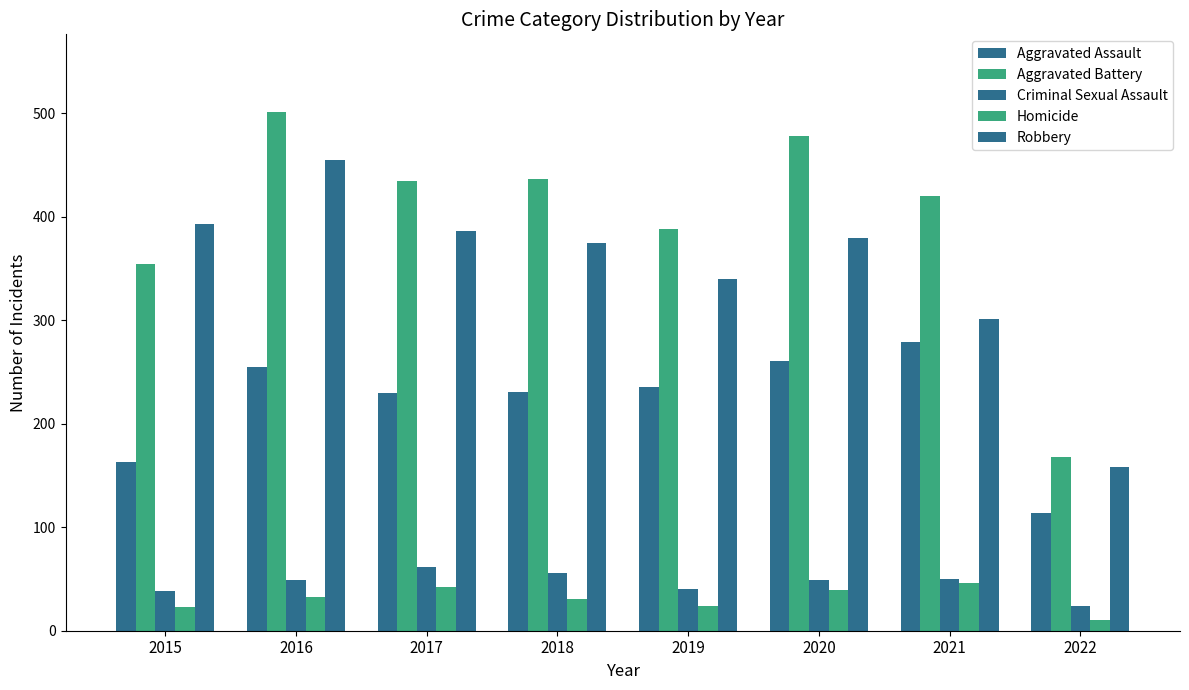

How many distinct data groups are displayed?

5